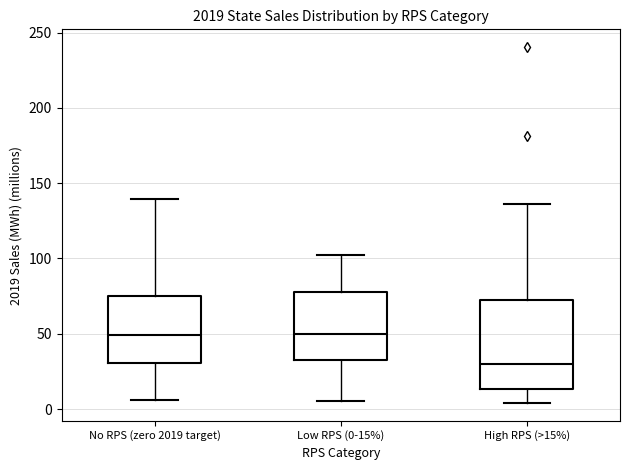

Where does the lower whisker of the box for High RPS (>15%) end on the y-axis? The values are not printed on the chart, so give them approximately, as read against the axis.

5